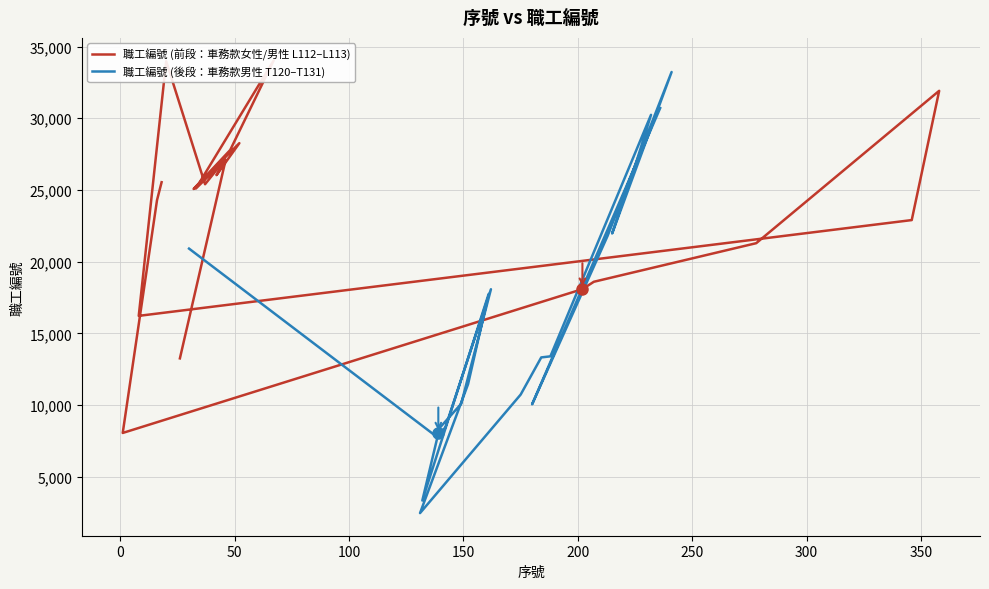

Which series has the largest total across all categories?

職工編號 (前段：車務款女性/男性 L112–L113)